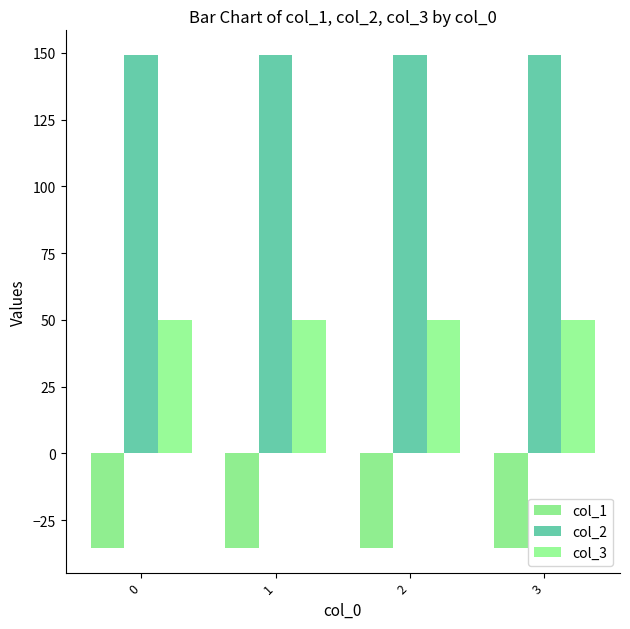

True or false: col_3 has a value of 50.0 at 2.

True